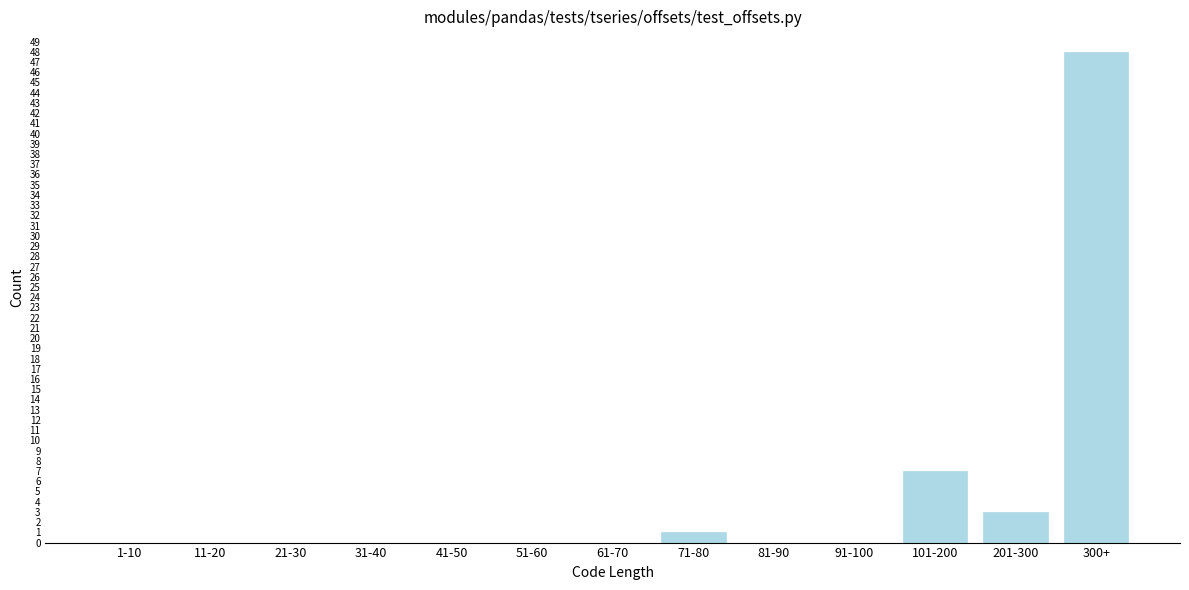

Reading right to left, what are all the values shown in this chart?

300+=48	201-300=3	101-200=7	91-100=0	81-90=0	71-80=1	61-70=0	51-60=0	41-50=0	31-40=0	21-30=0	11-20=0	1-10=0